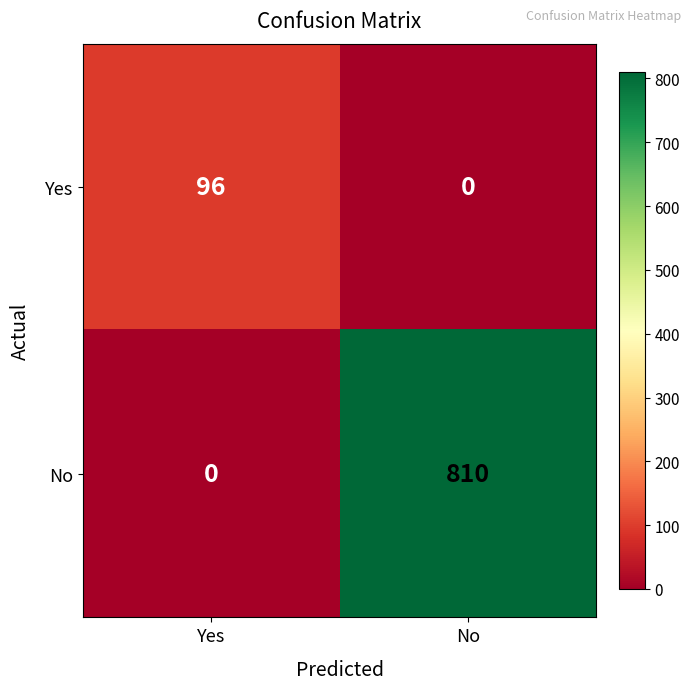

Is it true that Yes equals 19 at Yes?

False